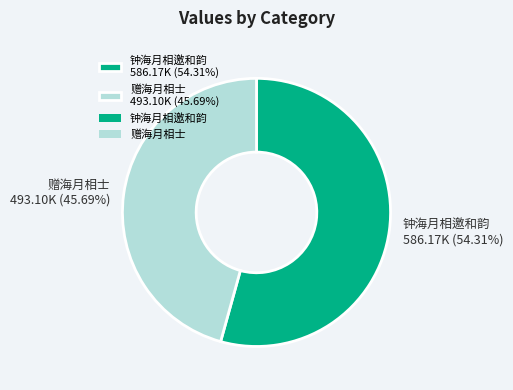

To the nearest percent, what is the average slice percentage?

50%